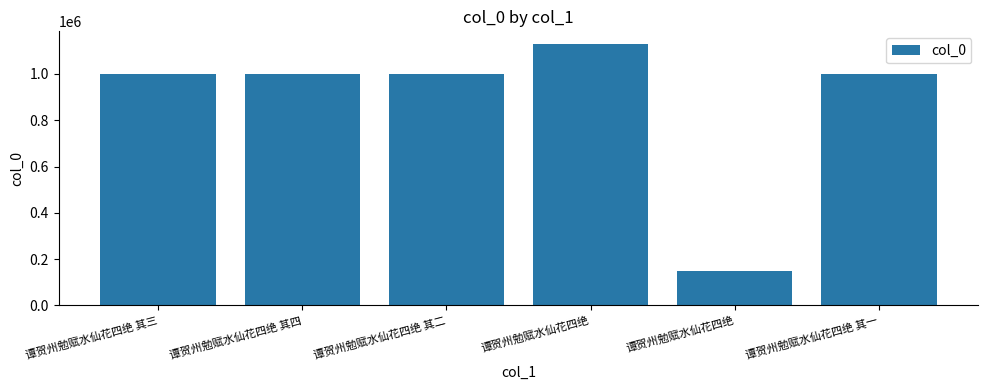

Count the number of data series in this chart.

1